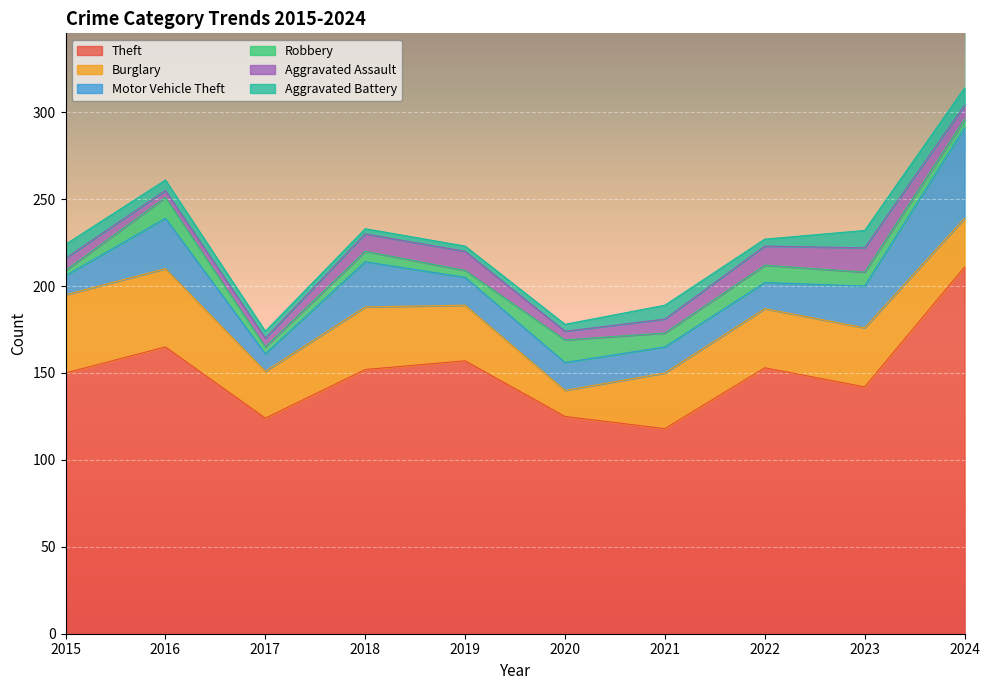

True or false: Burglary has more than 2 points higher than both neighbors.

False